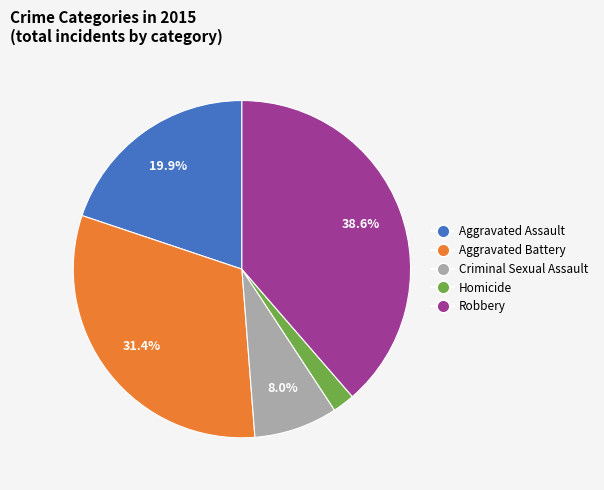

What percentage is the Homicide slice, to the nearest percent?

2%